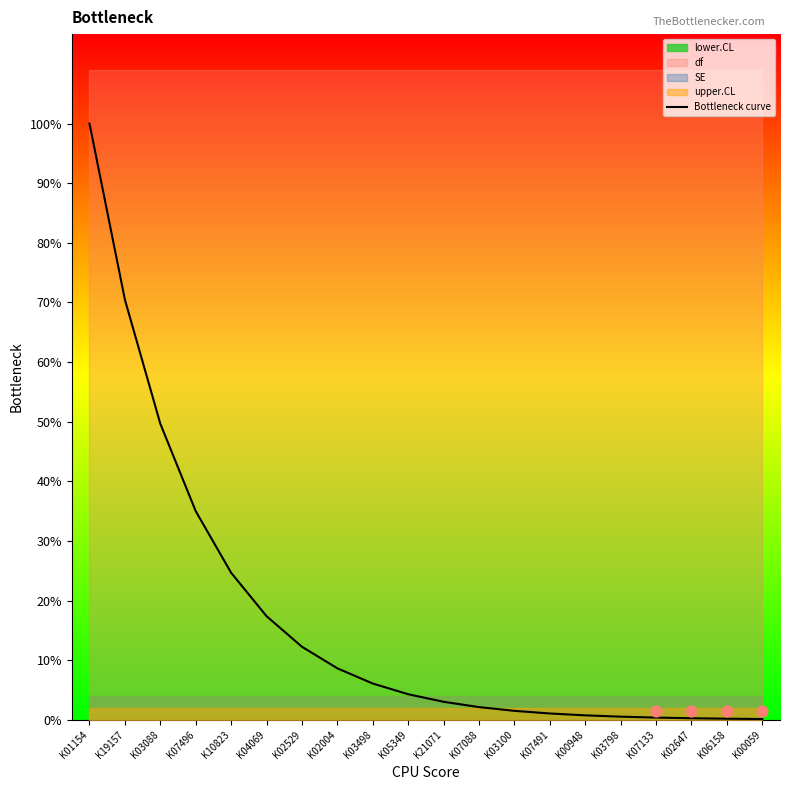

Between K00059 and K00948, which is larger?

K00948